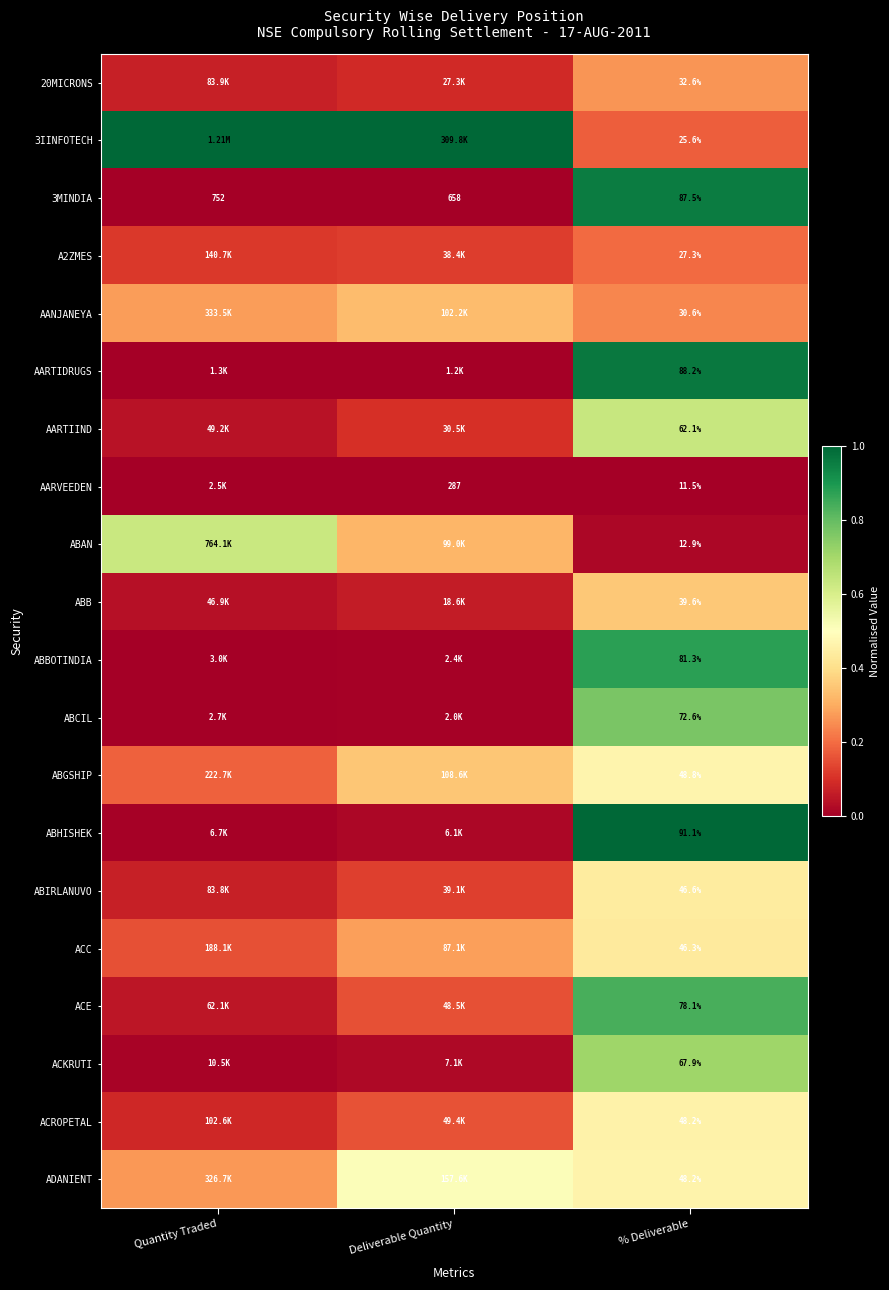

Is the value of ABIRLANUVO at % Deliverable greater than the value of 3IINFOTECH at % Deliverable?

Yes